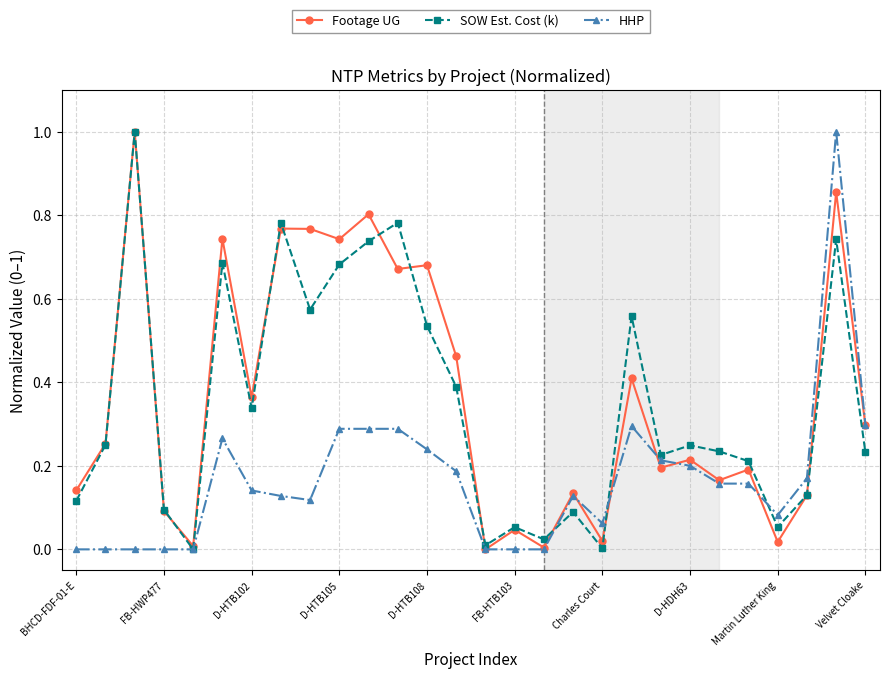

What is the maximum value shown in the chart?

1.0